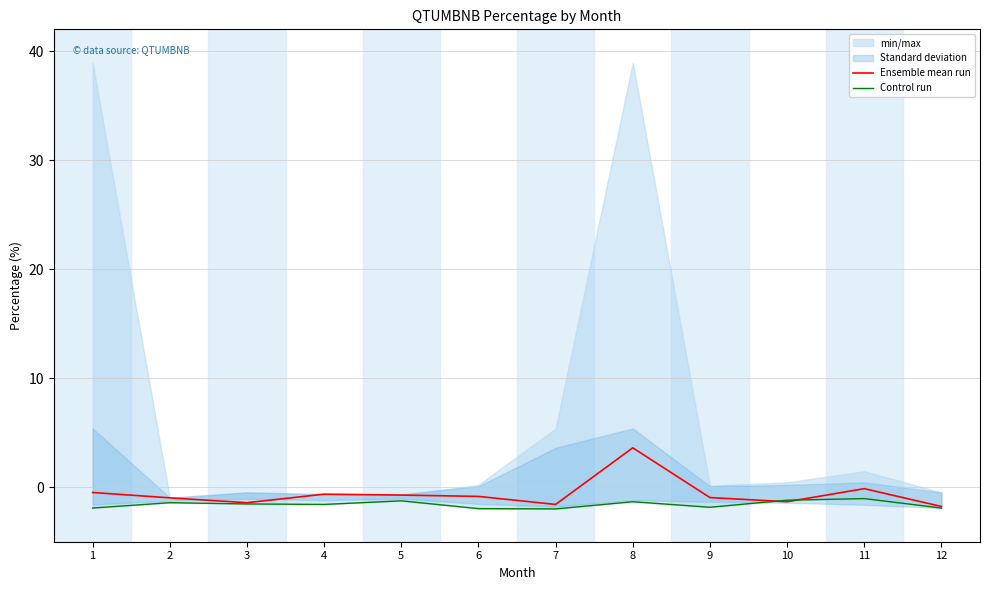

What is the value of the Ensemble mean run point at the 7th from the left?

-1.6